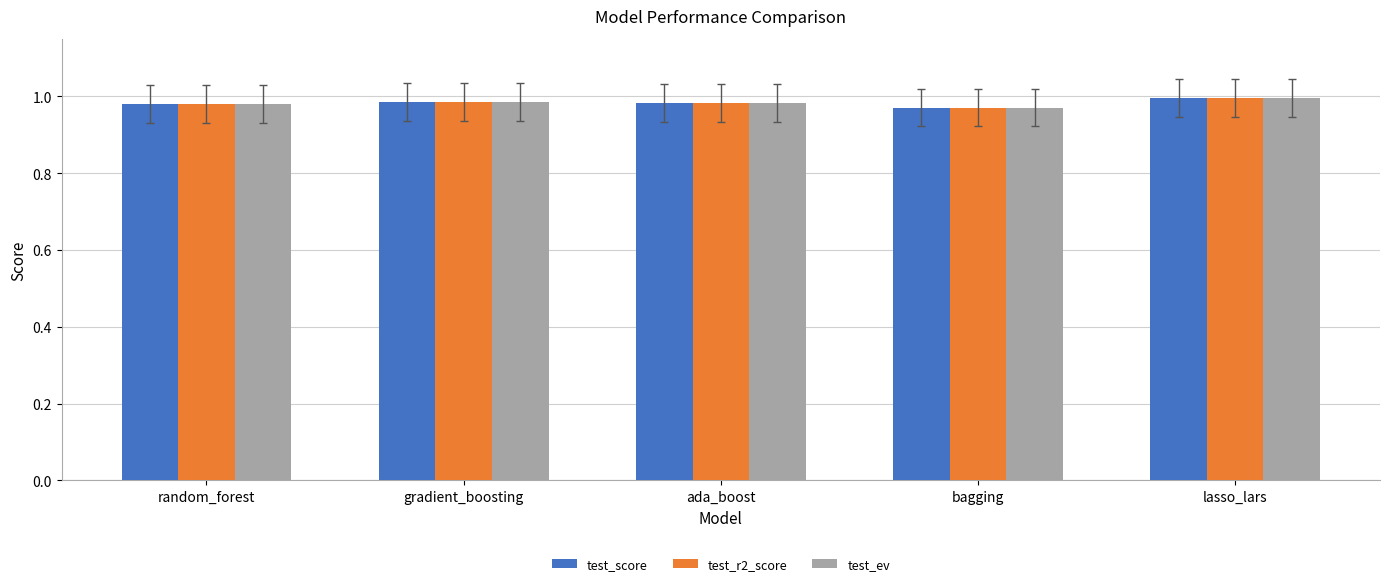

How many groups of bars are there?

5